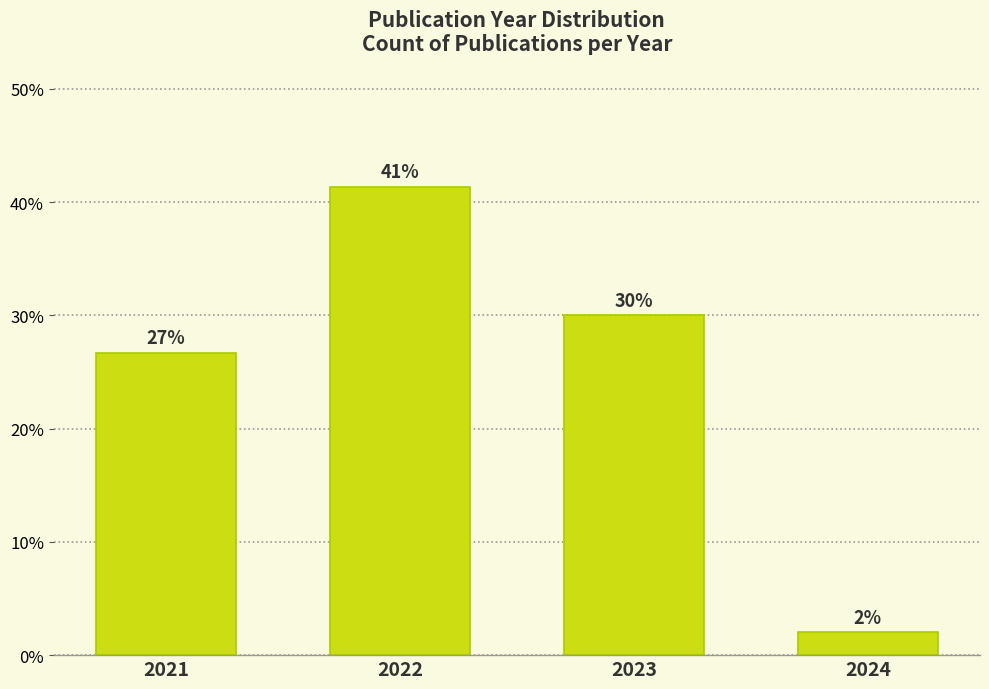

Rank the categories by value from lowest to highest.

2024, 2021, 2023, 2022